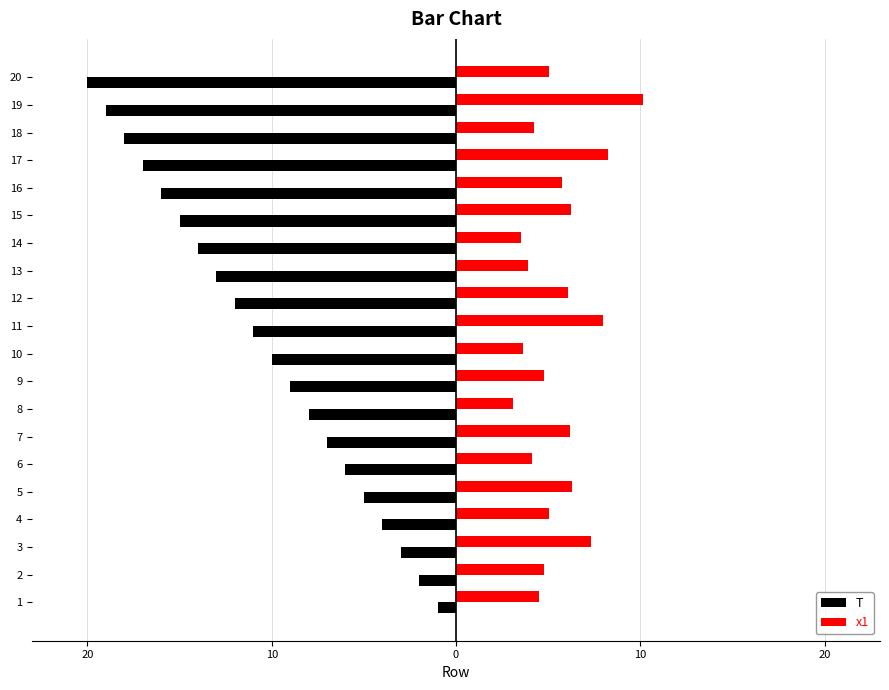

Reading right to left, list all the values displayed in this chart.

T: -20.0	-19.0	-18.0	-17.0	-16.0	-15.0	-14.0	-13.0	-12.0	-11.0	-10.0	-9.0	-8.0	-7.0	-6.0	-5.0	-4.0	-3.0	-2.0	-1.0
x1: 5.1	10.1	4.2	8.3	5.8	6.3	3.5	3.9	6.1	8.0	3.7	4.8	3.1	6.2	4.1	6.3	5.0	7.3	4.8	4.5